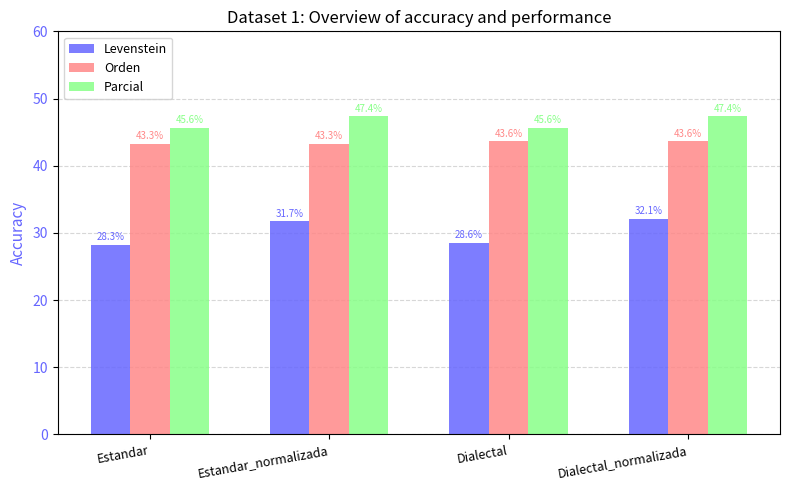

At which label does Parcial first exceed 47?

Estandar_normalizada